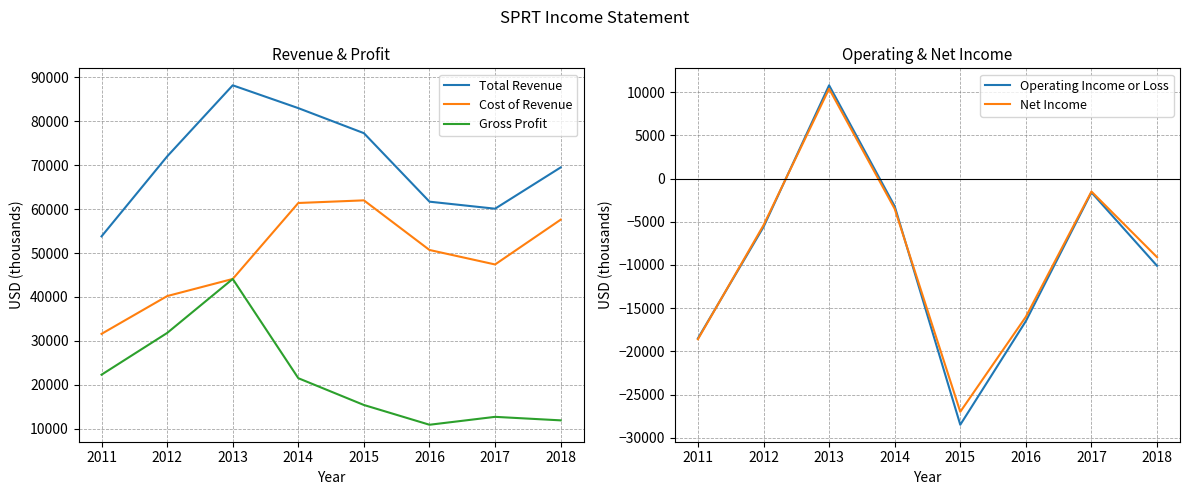

What is the smallest value displayed?

-28500